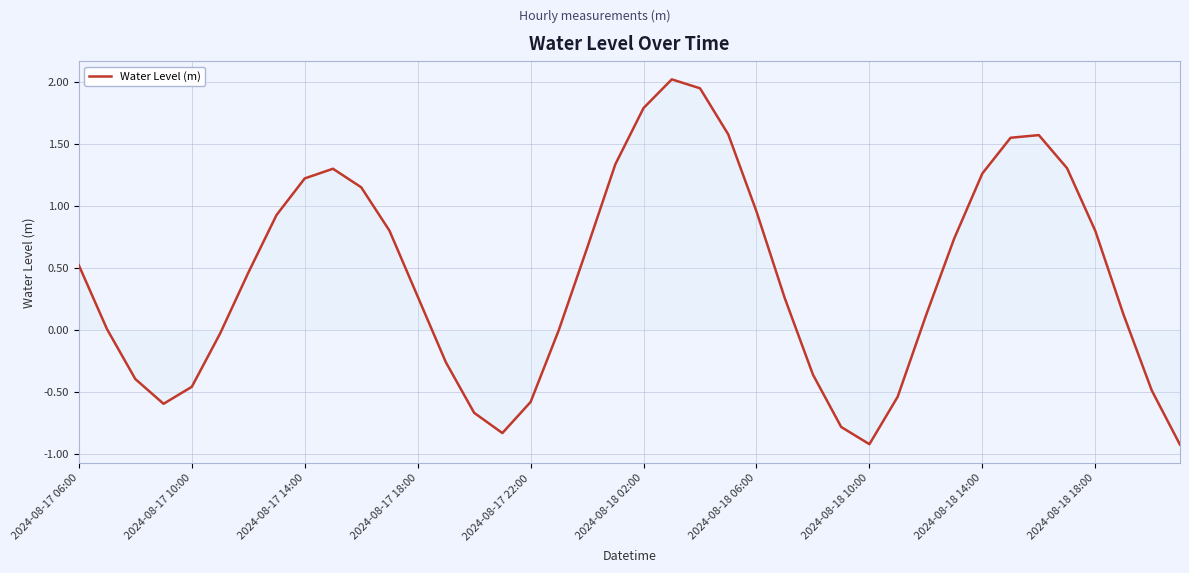

How many interior local peaks (higher than both neighbors) does the data have?

3